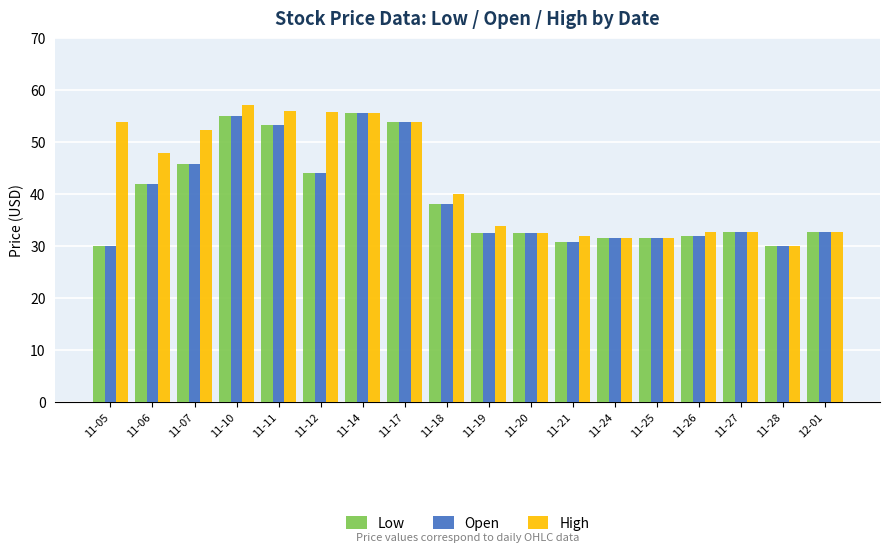

How many data points in High are above 40?

9